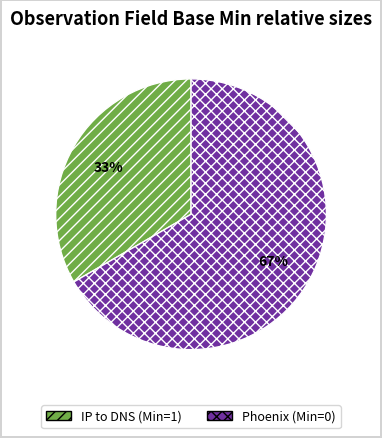

To the nearest percent, what is the average slice percentage?

50%